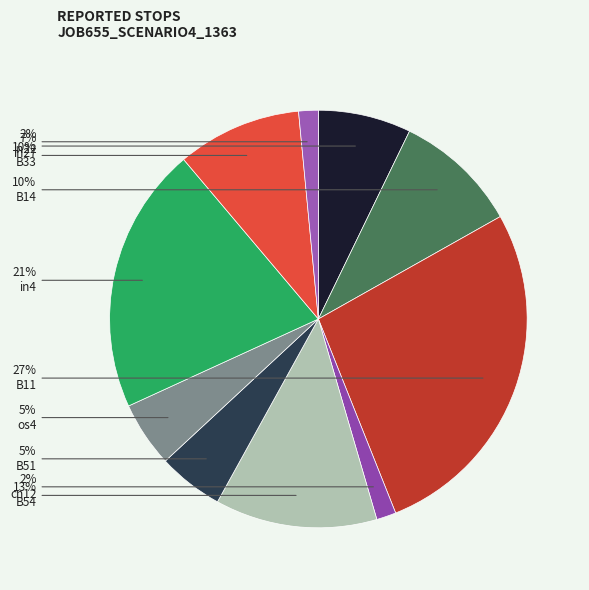

How many slices are in this pie chart?

10